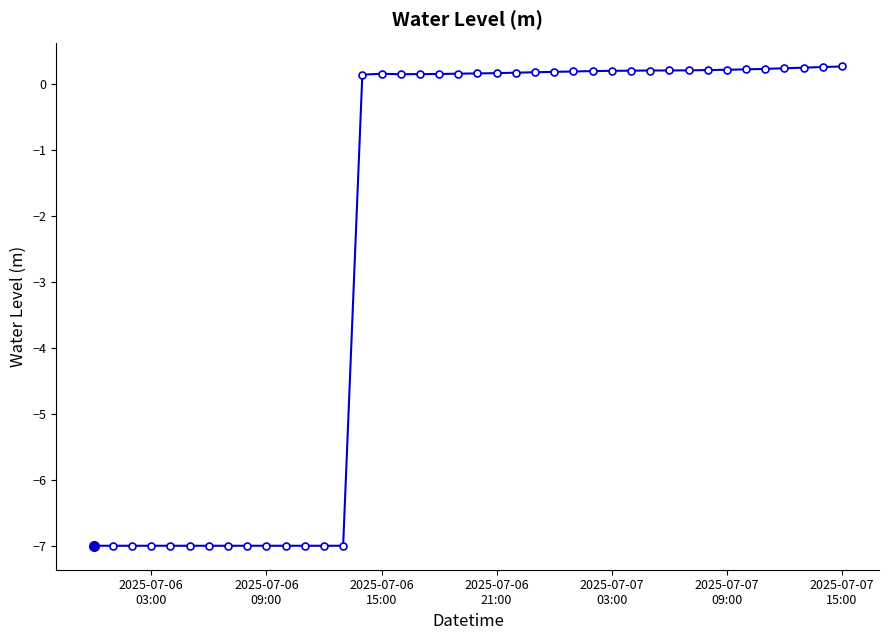

How many lines are shown in the chart?

1